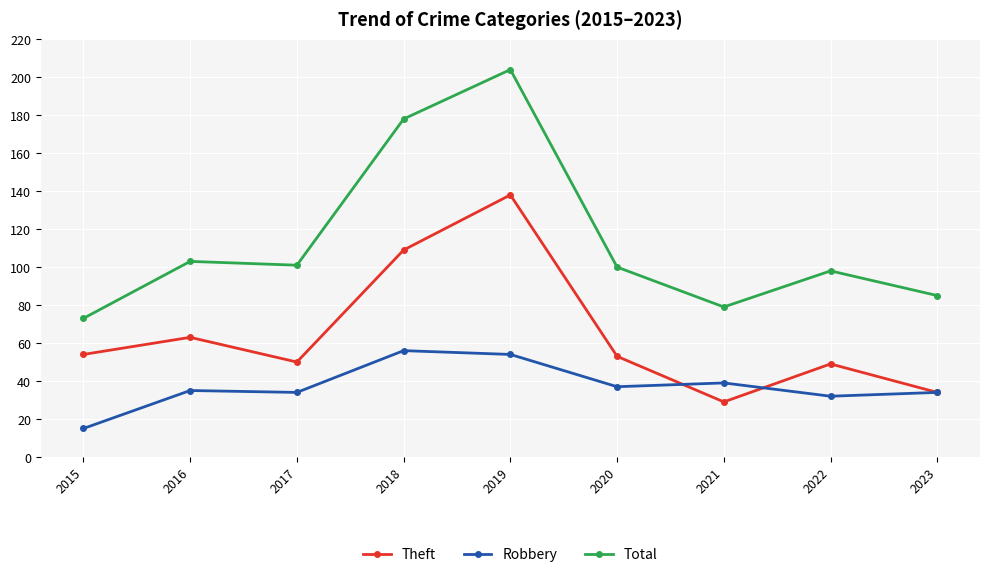

Reading right to left, what are all the values shown in this chart?

Theft: 34	49	29	53	138	109	50	63	54
Robbery: 34	32	39	37	54	56	34	35	15
Total: 85	98	79	100	204	178	101	103	73